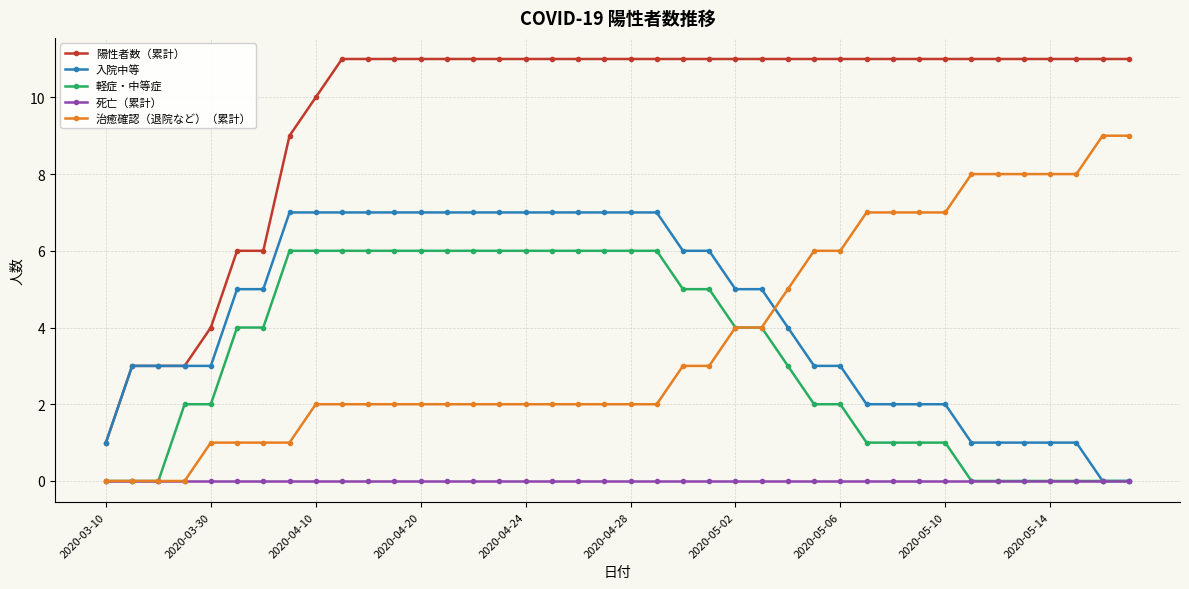

Which series has the widest spread of values?

陽性者数（累計）